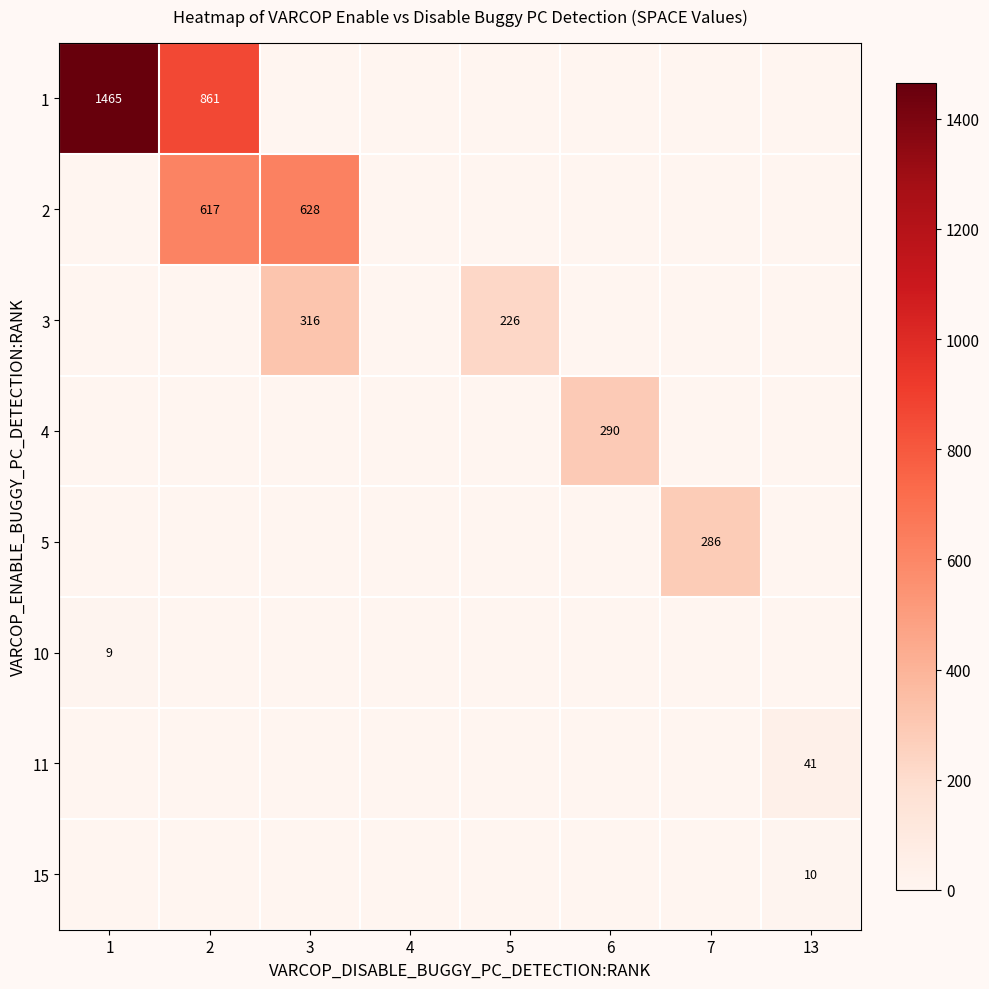

How many distinct data groups are displayed?

8